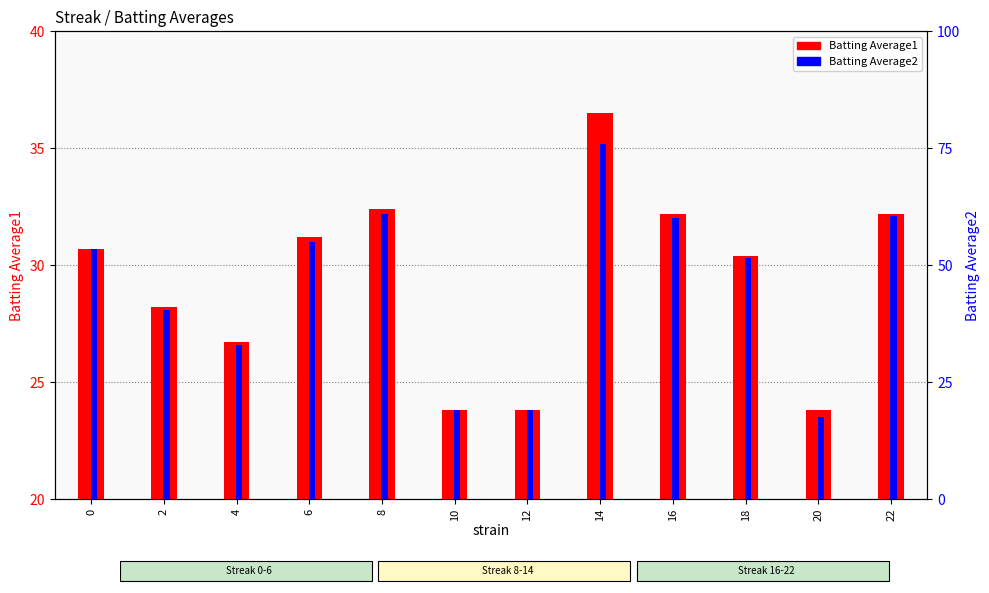

What is the total value across all series at 16?

64.2